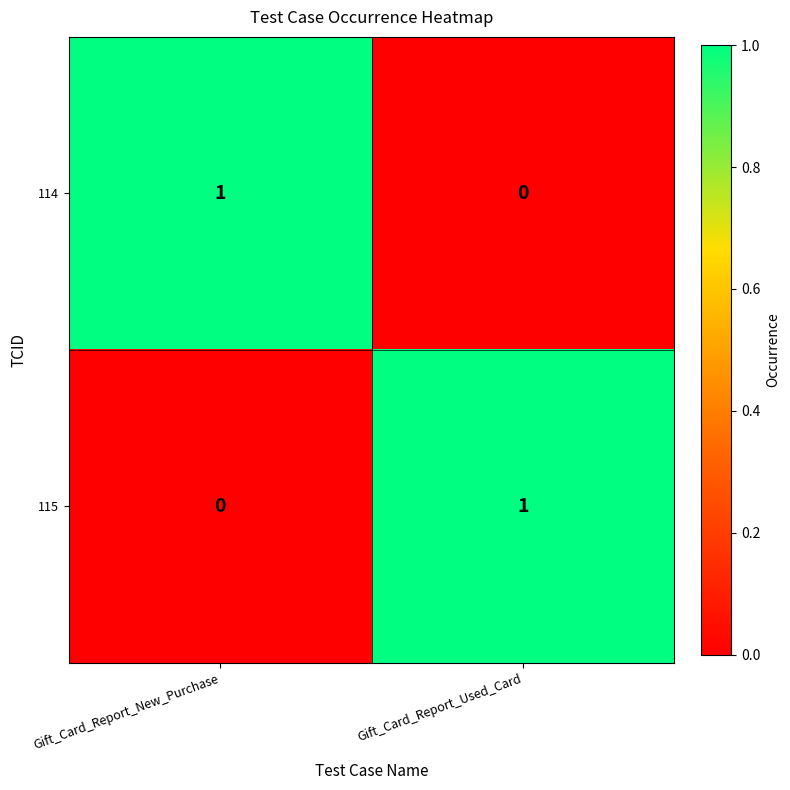

True or false: 115 has a value of 1 at Gift_Card_Report_Used_Card.

True